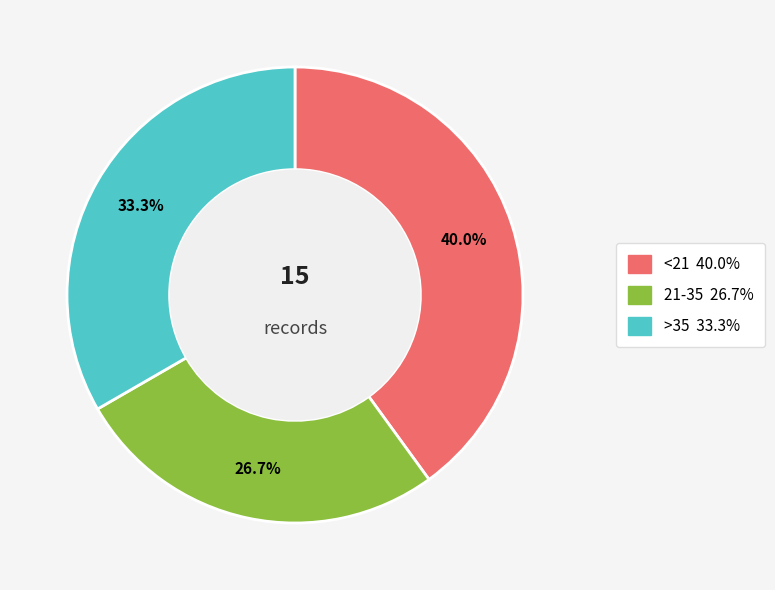

True or false: 21-35 accounts for 15% of the total.

False